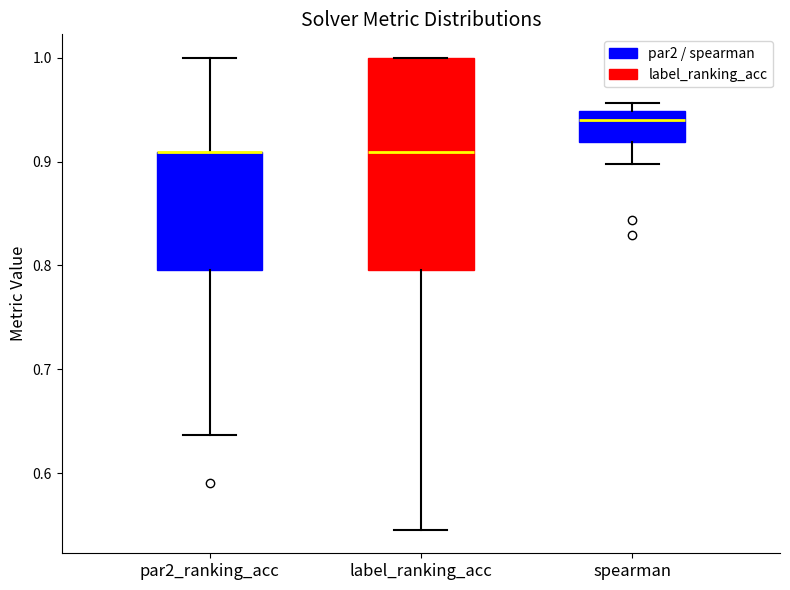

Reading left to right, transcribe this box plot: for each box, give where its median line is, the range the box spans, and where its two whiskers end, as read against the y-axis. The values are not printed on the chart, so give them approximately, as read against the axis.

par2_ranking_acc: median 0.91 (drawn on the box's upper edge), box 0.80 to 0.91, whiskers 0.64 to 1.00
label_ranking_acc: median 0.91, box 0.80 to 1.00, whiskers 0.55 to 1.00
spearman: median 0.94, box 0.92 to 0.95, whiskers 0.90 to 0.96